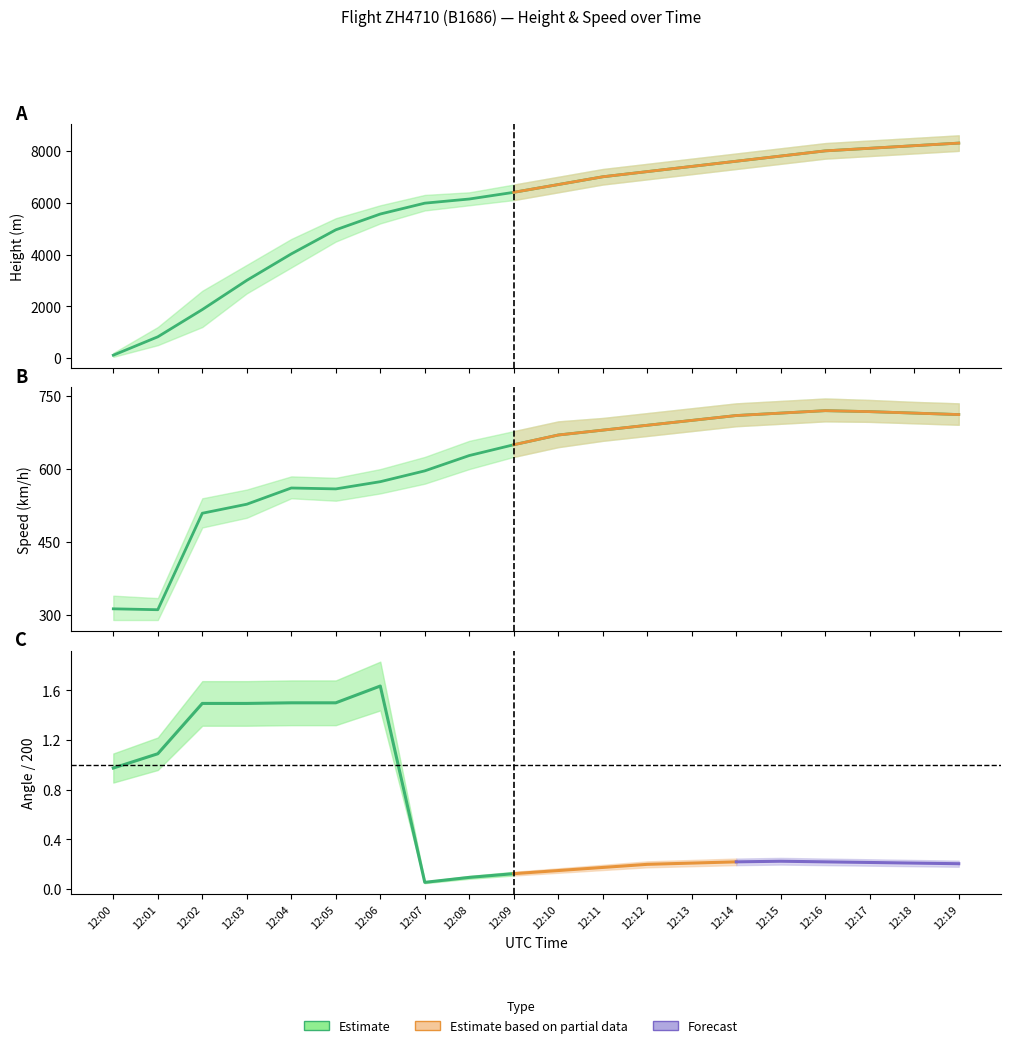

Rank the categories by Height value from lowest to highest.

12:00, 12:01, 12:02, 12:03, 12:04, 12:05, 12:06, 12:07, 12:08, 12:09, 12:10, 12:11, 12:12, 12:13, 12:14, 12:15, 12:16, 12:17, 12:18, 12:19